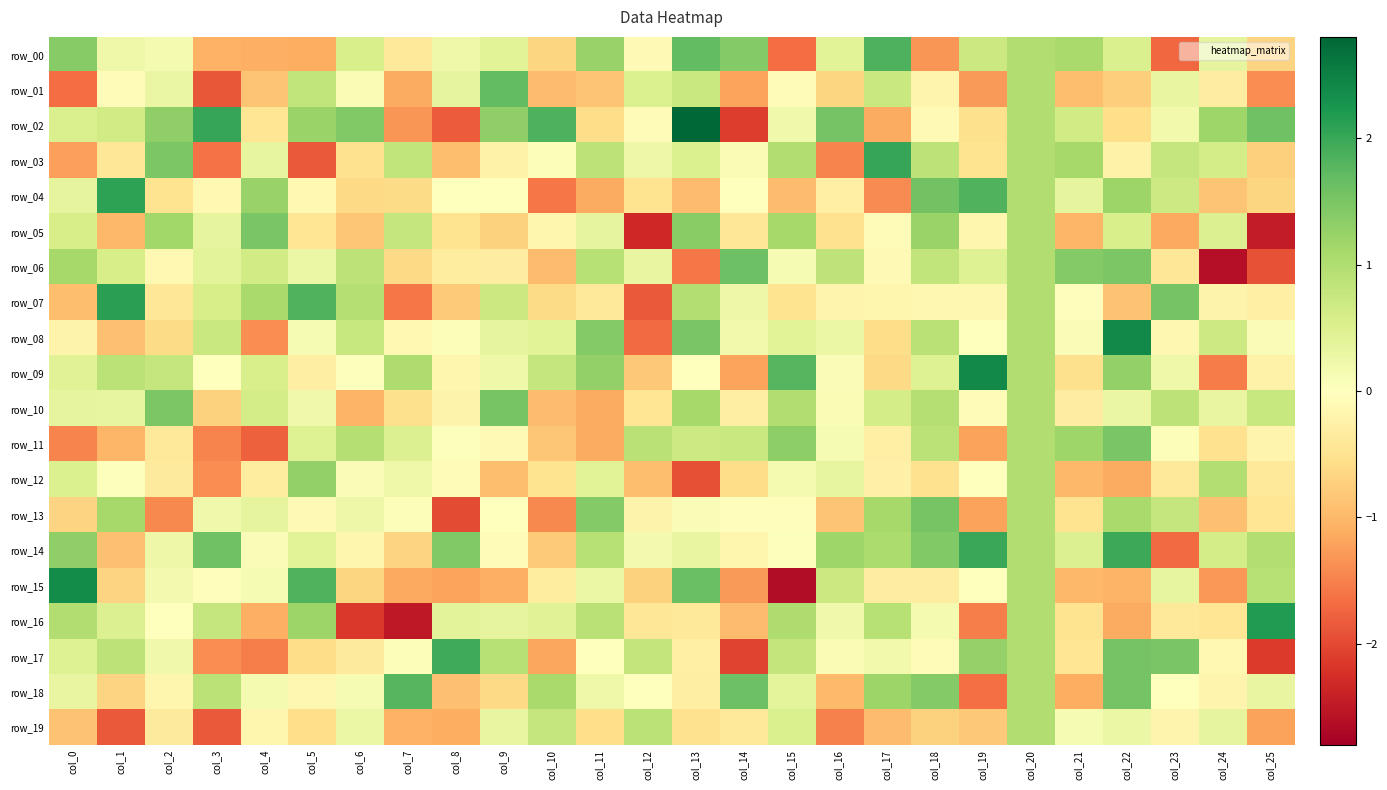

Which has a higher value, col_18 or col_9?

col_9